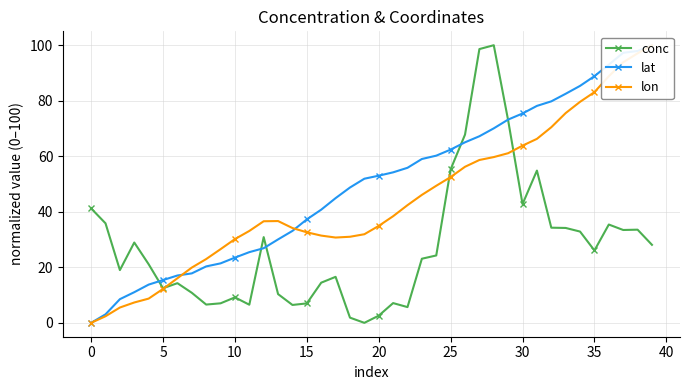

True or false: conc has a value of 7.0 at 15.

True